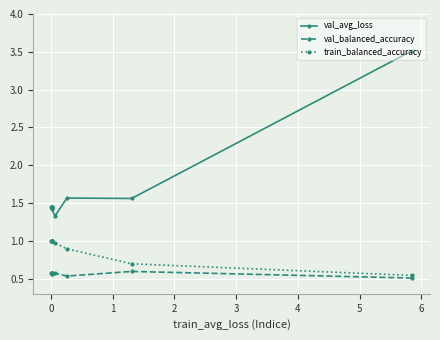

List the series in order of their overall mean, highest first.

val_avg_loss, train_balanced_accuracy, val_balanced_accuracy